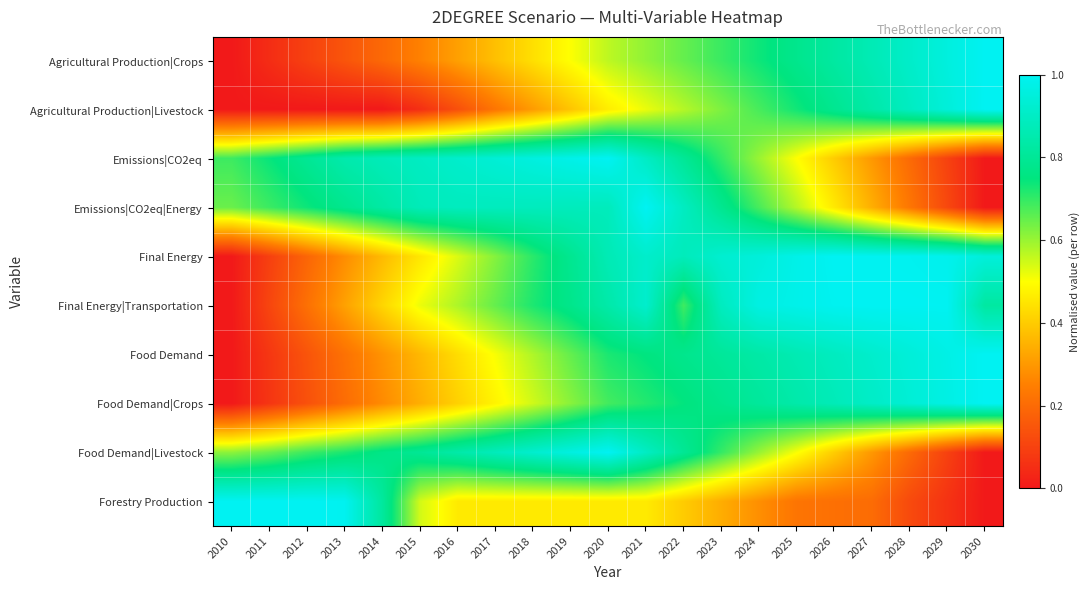

Which has a higher value, 2012 or 2026?

2026